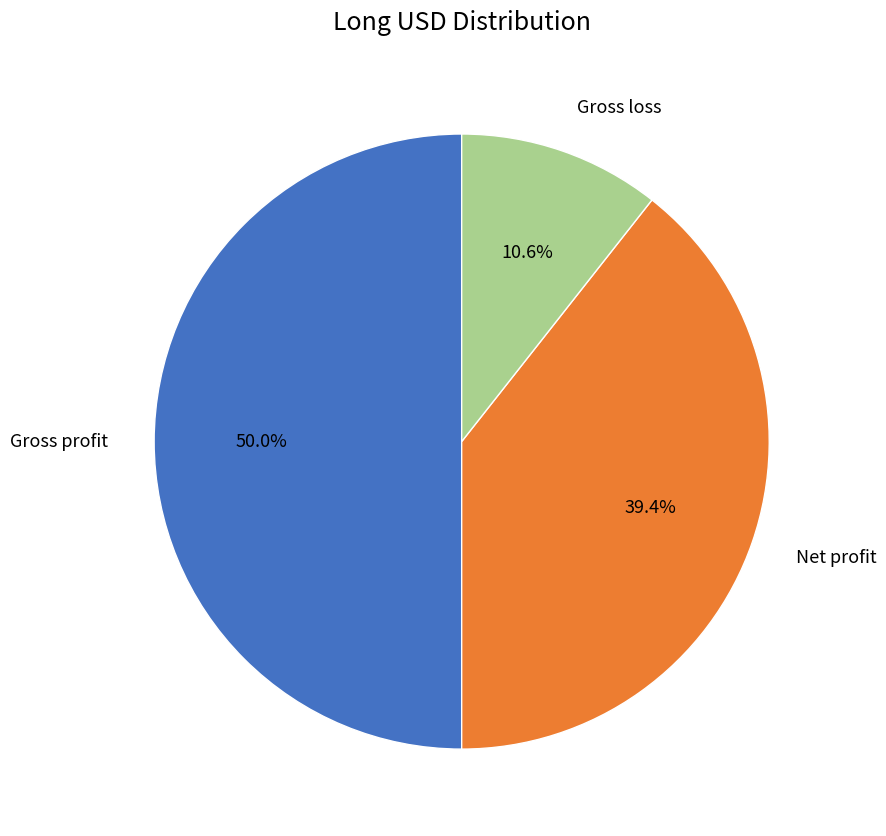

Approximately how many times larger is the value at Net profit compared to Gross profit?

0.8